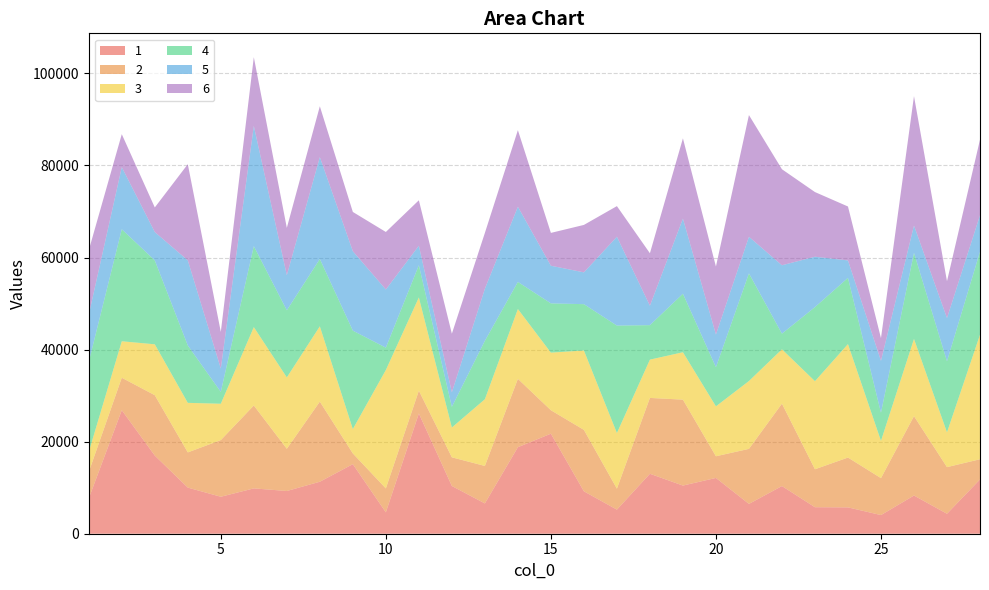

Reading left to right, list all the values displayed in this chart.

1: 1=7682.5	2=26837.0	3=16982.4	4=10021.8	5=8031.8	6=9850.1	7=9283.4	8=11293.4	9=15113.7	10=4648.1	11=26126.7	12=10371.0	13=6583.0	14=18797.1	15=21733.7	16=9214.7	17=5235.2	18=13026.8	19=10464.5	20=12118.8	21=6480.4	22=10356.7	23=5759.1	24=5723.3	25=4053.2	26=8297.4	27=4337.3	28=11795.6
2: 1=5729.7	2=7048.3	3=13110.5	4=7642.9	5=12309.1	6=18007.8	7=9167.4	8=17406.8	9=2327.7	10=5189.9	11=4949.0	12=6225.7	13=8139.4	14=14847.4	15=5092.9	16=13345.8	17=4555.5	18=16475.5	19=18661.7	20=4708.2	21=11952.1	22=17903.9	23=8245.5	24=10821.8	25=8024.7	26=17247.0	27=10127.6	28=4382.4
3: 1=4353.7	2=7923.9	3=11059.0	4=10767.8	5=7895.3	6=17027.6	7=15513.6	8=16354.3	9=5297.9	10=25726.8	11=20254.2	12=6477.7	13=14495.2	14=15168.9	15=12518.0	16=17244.1	17=12083.9	18=8320.4	19=10299.2	20=10848.5	21=14741.0	22=11803.0	23=19136.1	24=24650.5	25=8093.3	26=16773.9	27=7564.6	28=27054.6
4: 1=19572.3	2=24337.0	3=18227.3	4=12465.2	5=2569.8	6=17586.7	7=14578.0	8=14628.5	9=21378.8	10=4855.2	11=6995.3	12=4483.2	13=12689.0	14=5889.6	15=10696.5	16=10065.5	17=23341.9	18=7487.4	19=12710.0	20=8493.3	21=23381.7	22=3398.7	23=16092.2	24=14382.1	25=6106.9	26=18705.6	27=15429.1	28=18031.8
5: 1=10251.9	2=13495.1	3=6161.4	4=18493.1	5=5086.6	6=26130.6	7=7621.8	8=22147.1	9=17259.4	10=12638.0	11=4240.4	12=3169.1	13=11315.9	14=16340.4	15=8179.8	16=6911.1	17=19305.4	18=4230.3	19=16328.8	20=7109.8	21=7958.8	22=14859.9	23=10943.1	24=3796.0	25=11281.4	26=5941.3	27=9396.4	28=7928.9
6: 1=13994.7	2=7155.2	3=5340.5	4=20885.8	5=7945.4	6=14927.7	7=10278.2	8=11025.9	9=8525.6	10=12493.3	11=9873.1	12=12728.3	13=12119.7	14=16627.9	15=7129.9	16=10304.5	17=6649.7	18=11389.7	19=17427.1	20=14761.1	21=26431.8	22=20857.3	23=14048.0	24=11713.7	25=4931.9	26=28091.5	27=8001.0	28=16416.4